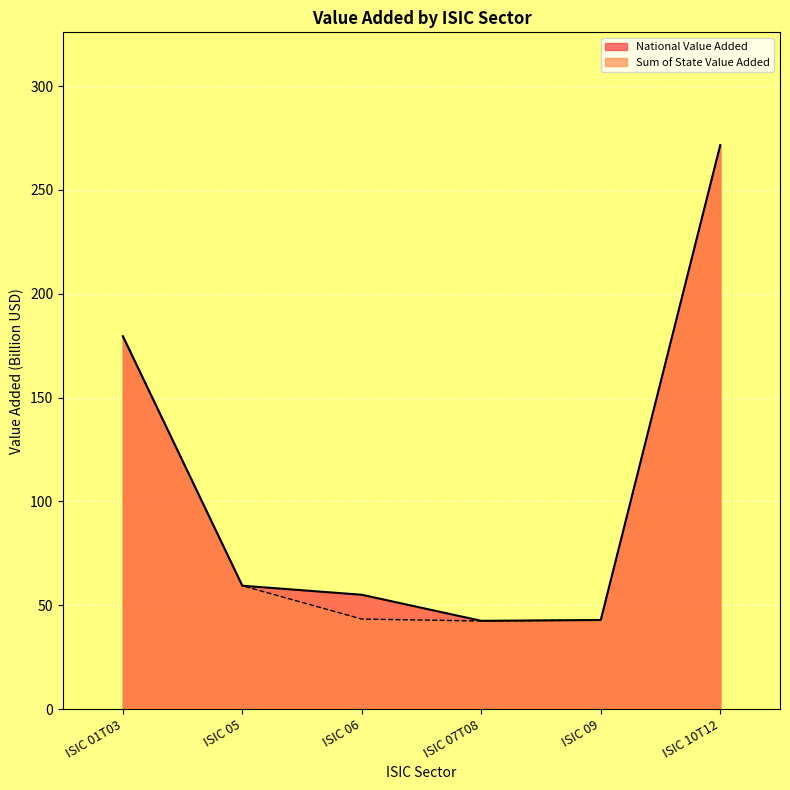

Reading left to right, transcribe all the data shown in this chart.

National Value Added: 179.6	59.4	55.0	42.5	42.9	271.6
Sum of State Value Added: 179.6	59.4	43.3	42.4	42.9	271.5